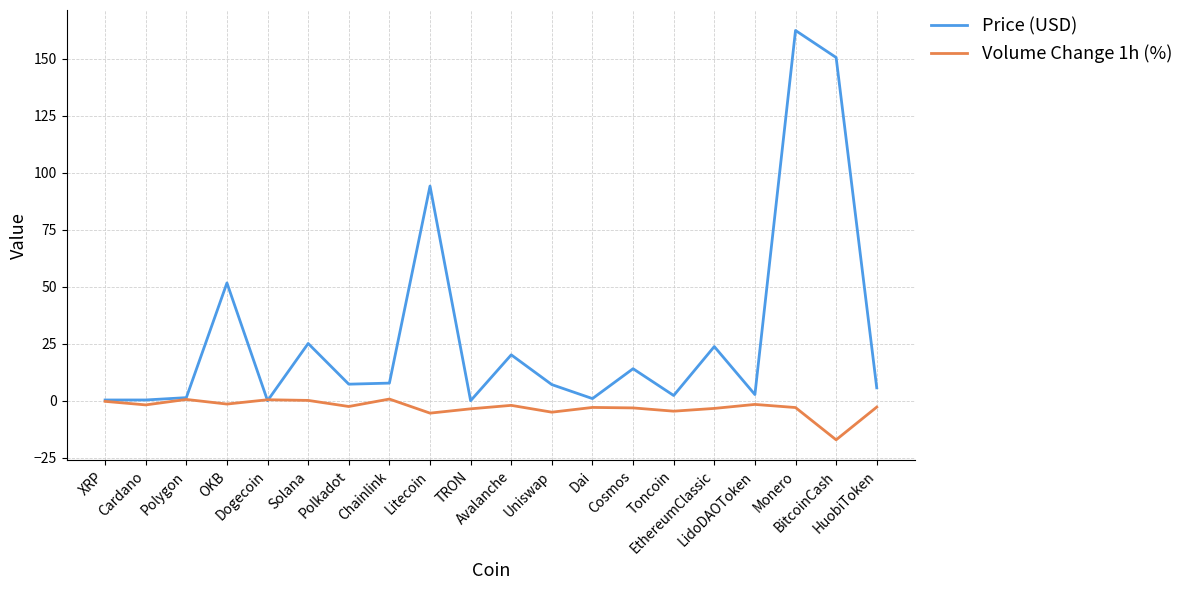

Which series has the widest spread of values?

Price (USD)